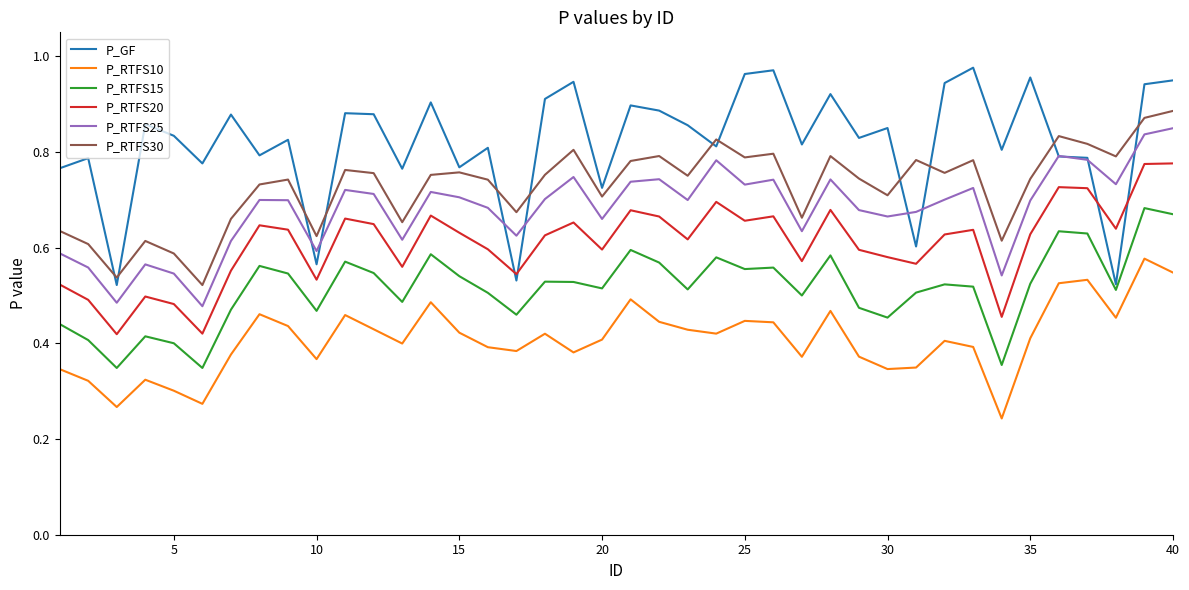

True or false: P_RTFS20 and P_RTFS10 intersect in this chart.

False